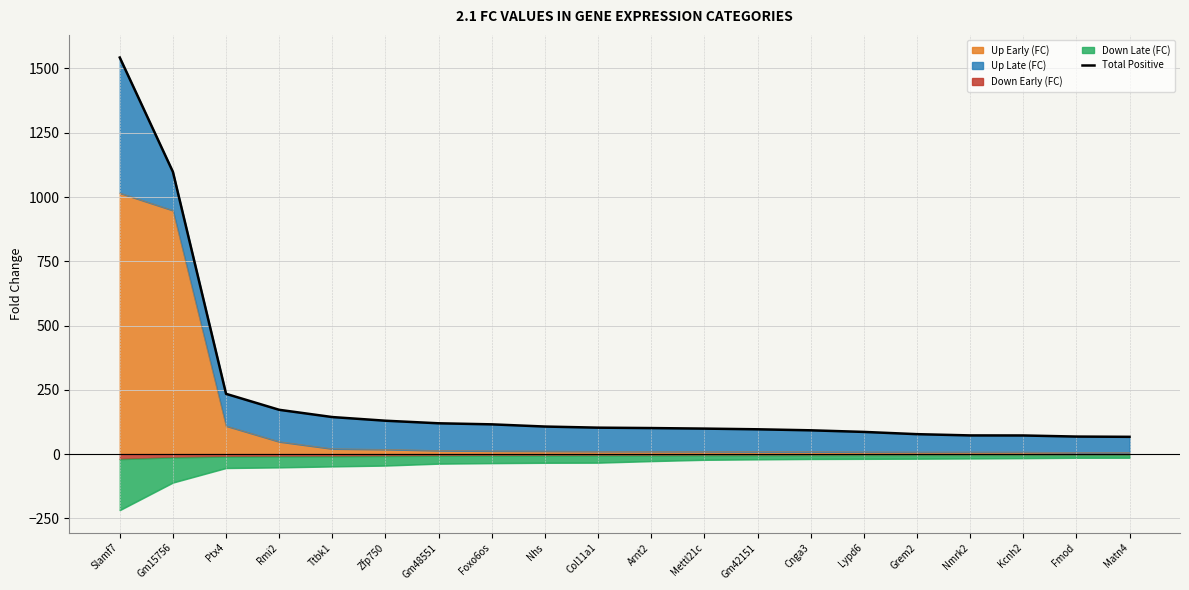

The value at Ptx4 is 234.2. True or false?

True